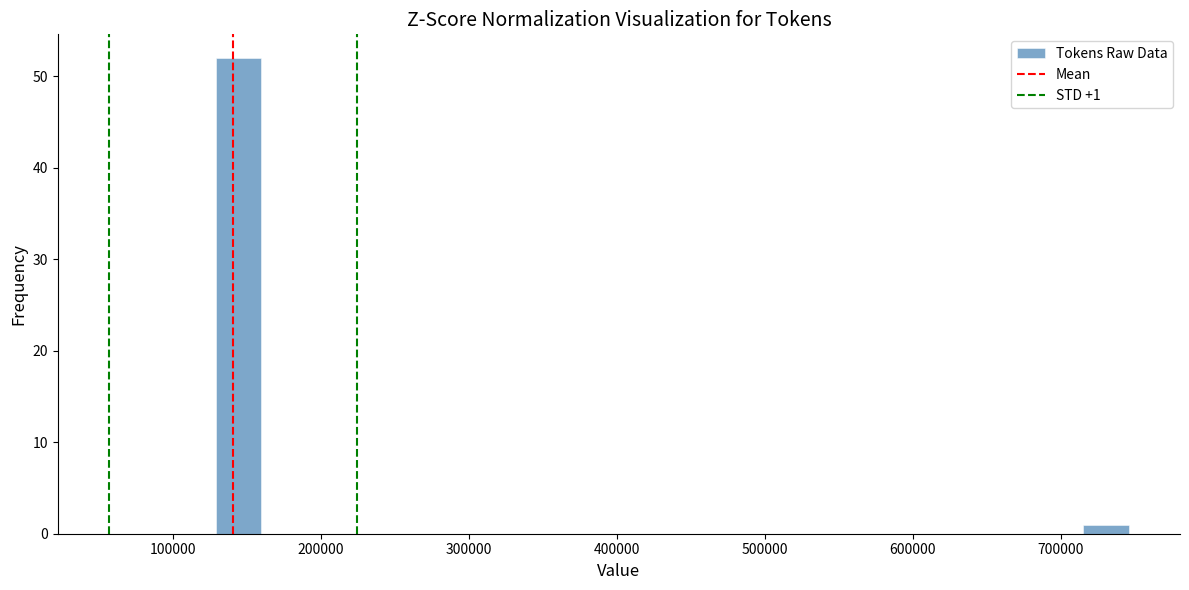

Read against the x-axis, roughly where is the centre of the tallest bar?

140000